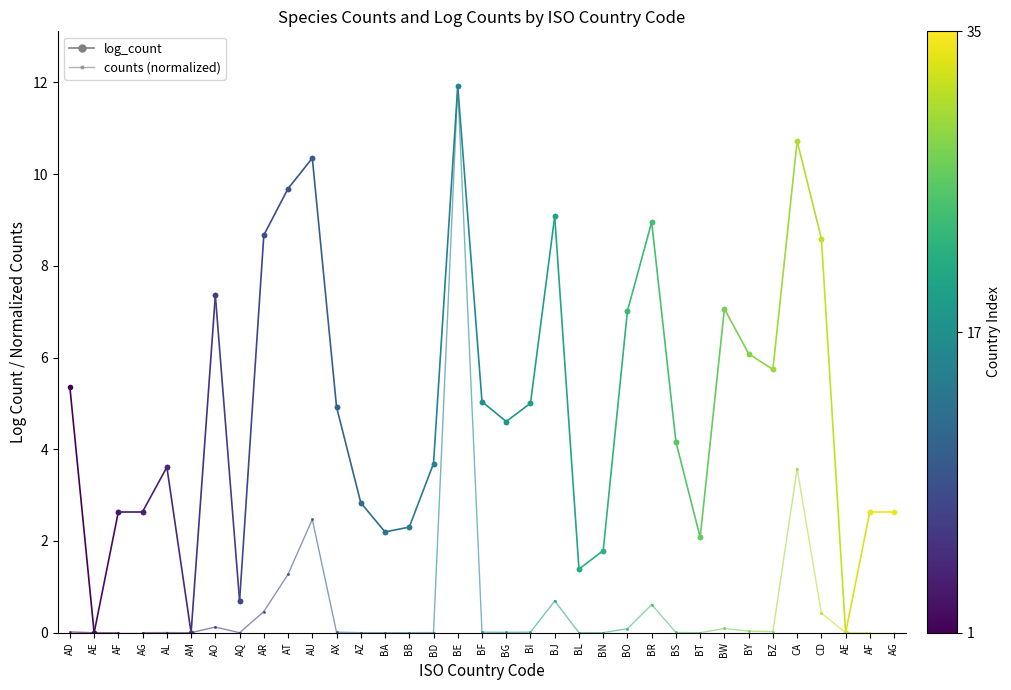

What is the greatest value displayed?

5.3